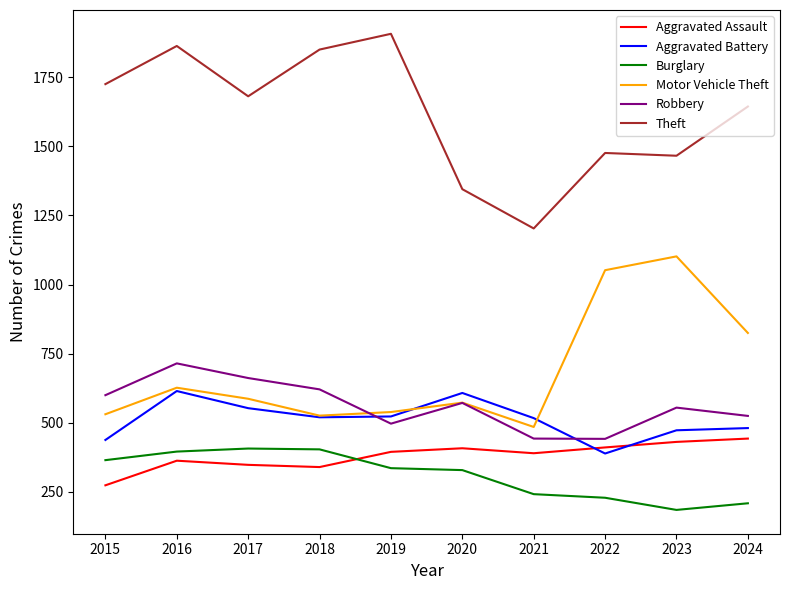

How many values in the Aggravated Assault series are below 395?

5